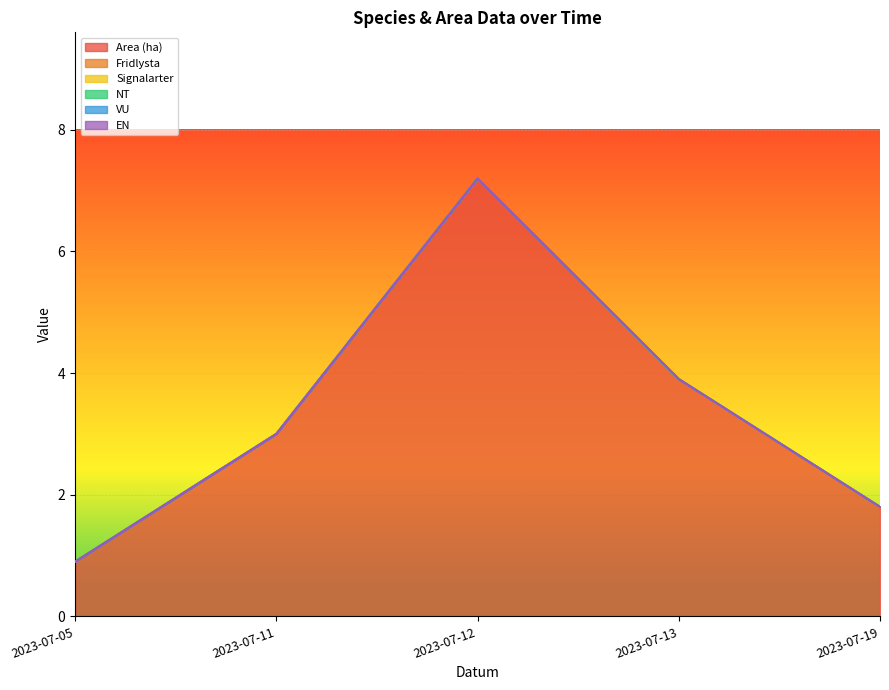

What is the value of the Area (ha) point at the 1st from the left?

0.9